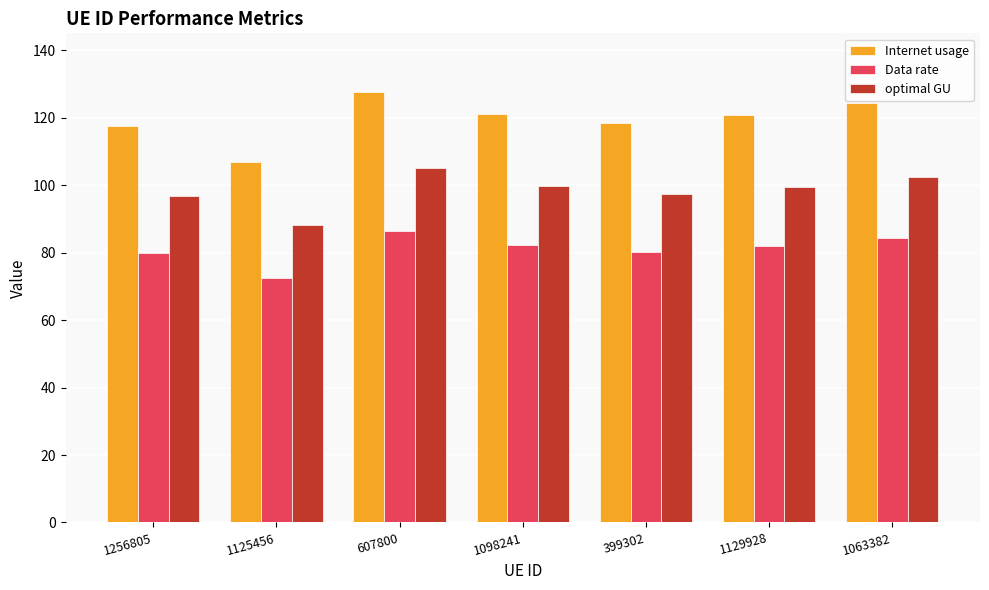

Which series has the largest total across all categories?

Internet usage